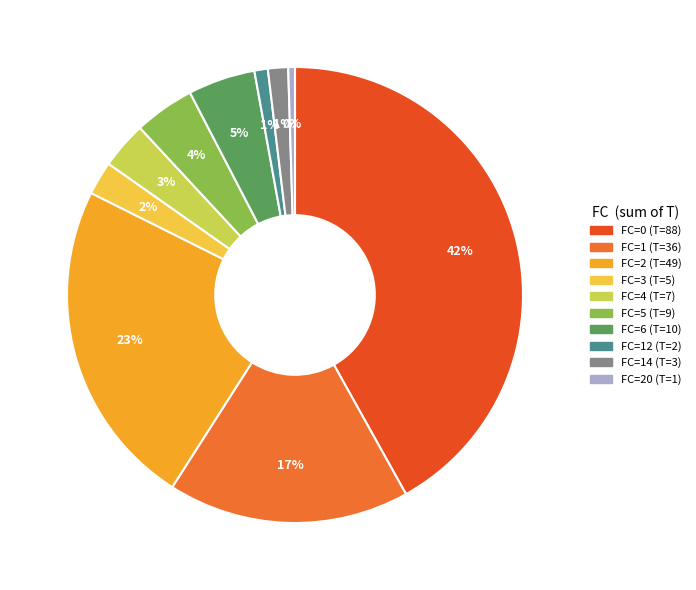

To the nearest percent, what is the average slice percentage?

10%